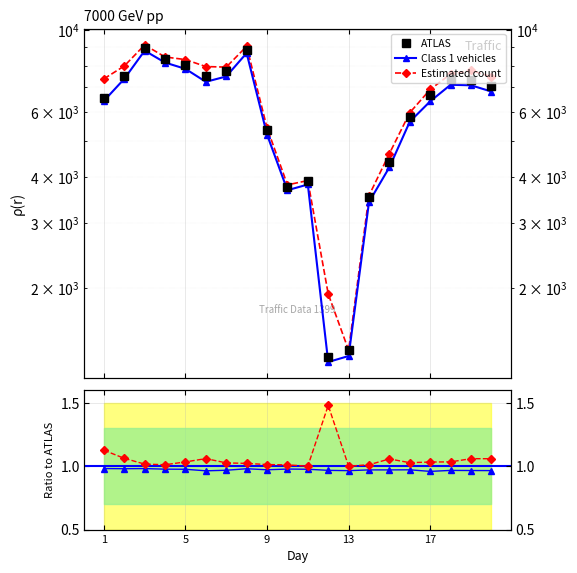

True or false: ATLAS and Class 1 vehicles cross at least once.

False